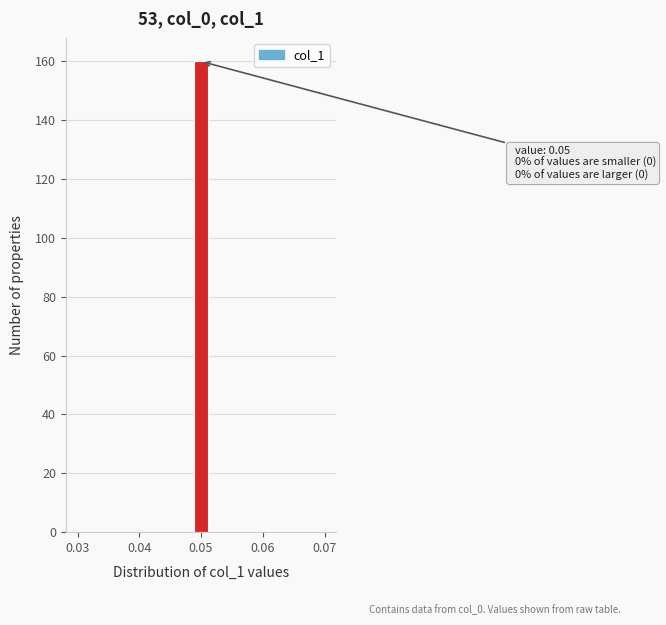

Read against the x-axis, roughly where is the centre of the tallest bar?

0.050